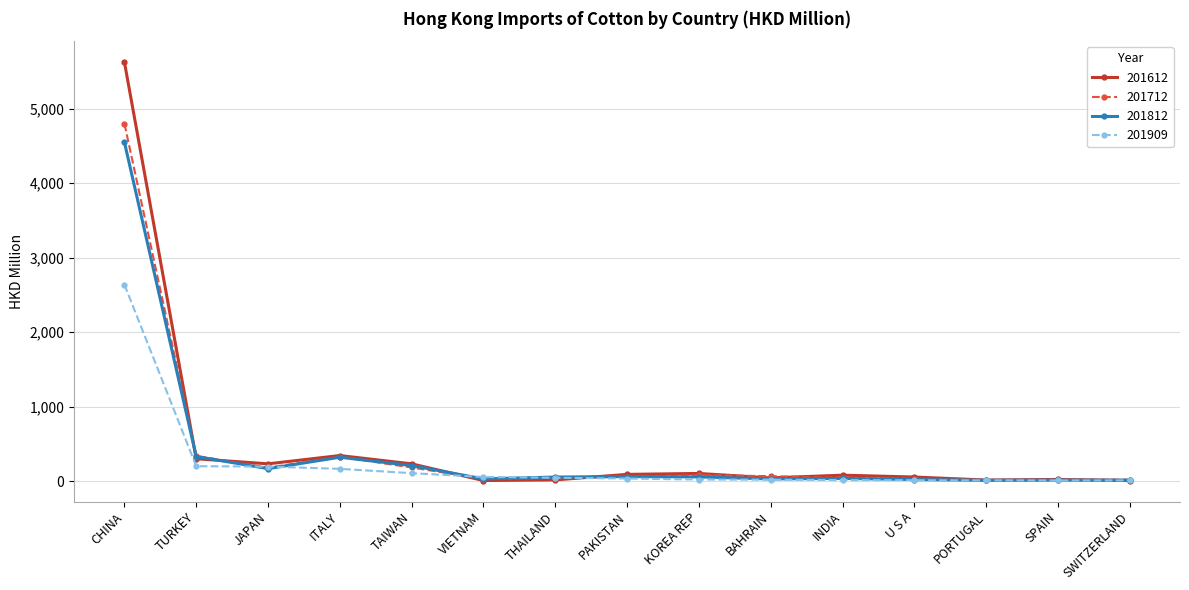

What is the label of the 10th point from the right?

VIETNAM